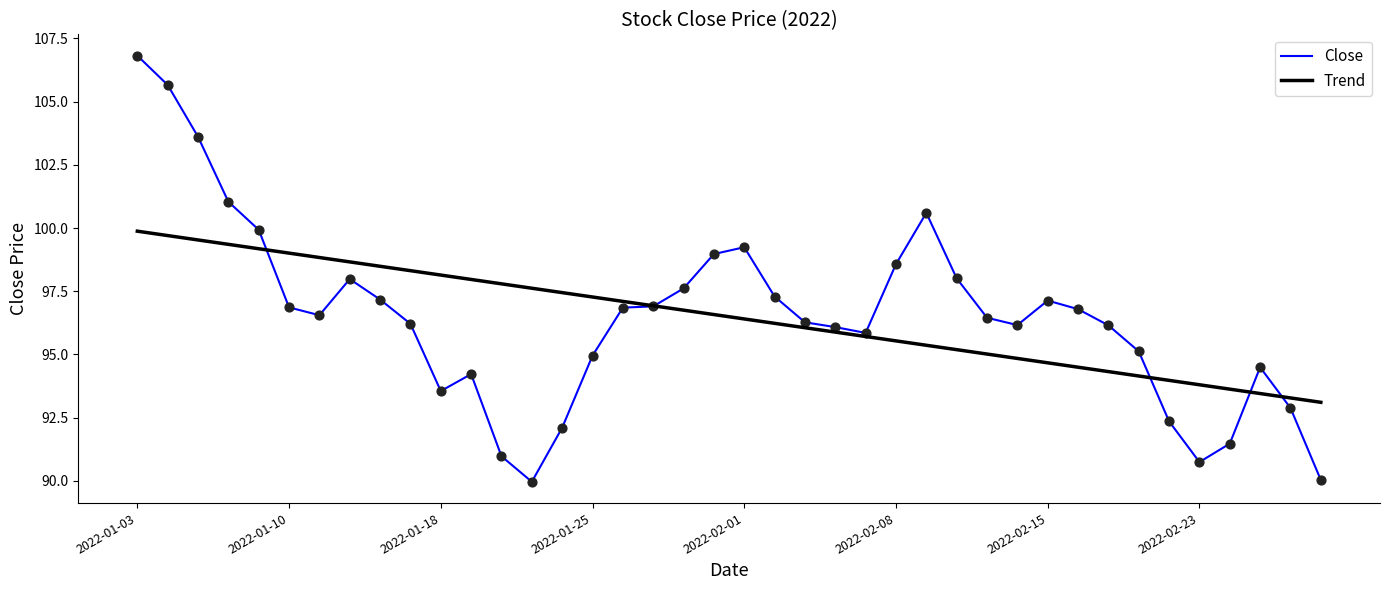

At how many categories does at least one series exceed 93?

40